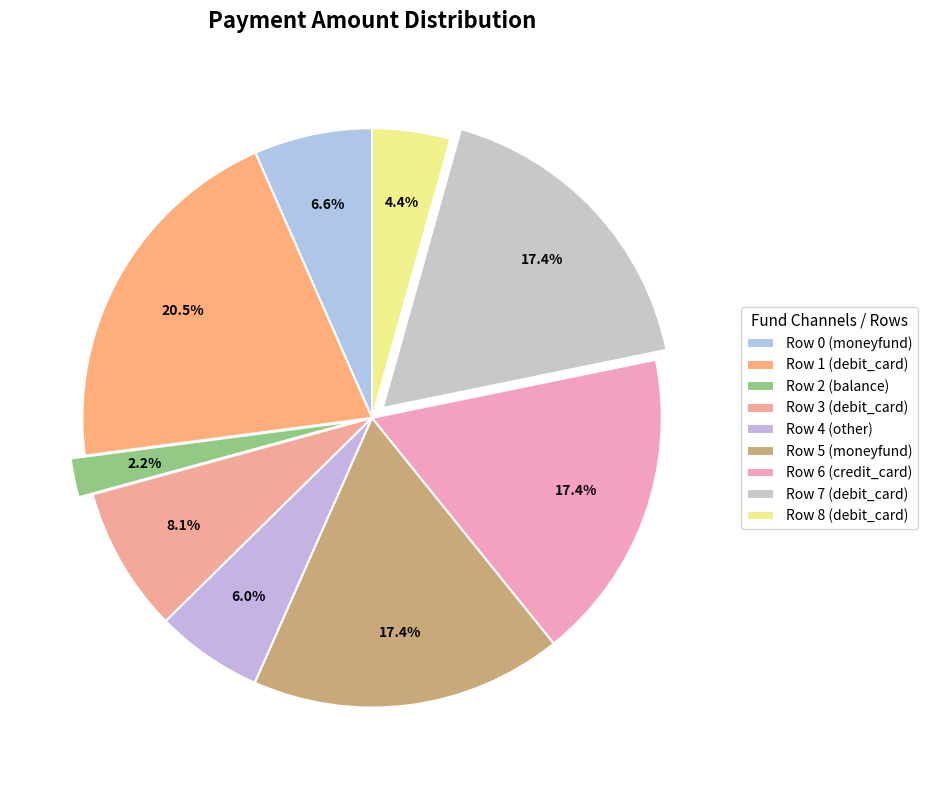

Approximately how many times larger is the value at Row 1 (debit_card) compared to Row 5 (moneyfund)?

1.2